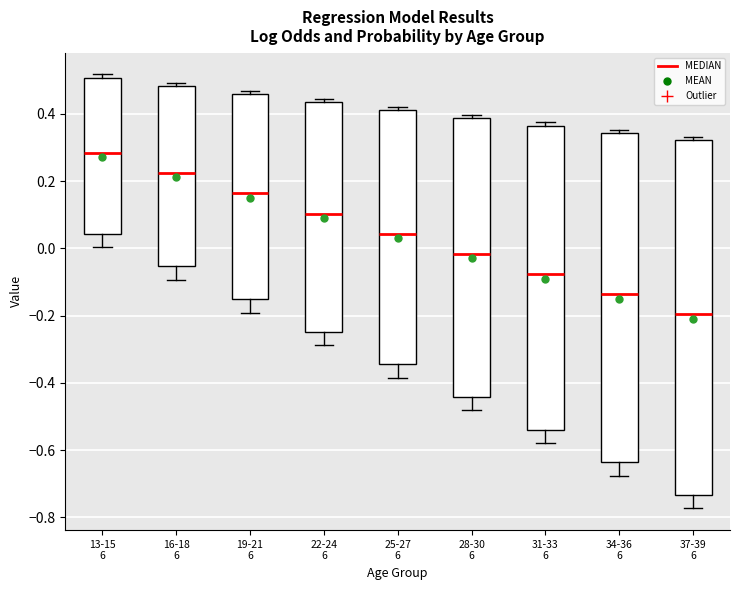

Comparing the boxes themselves (not the whiskers), which one is the tallest?

37-39 6